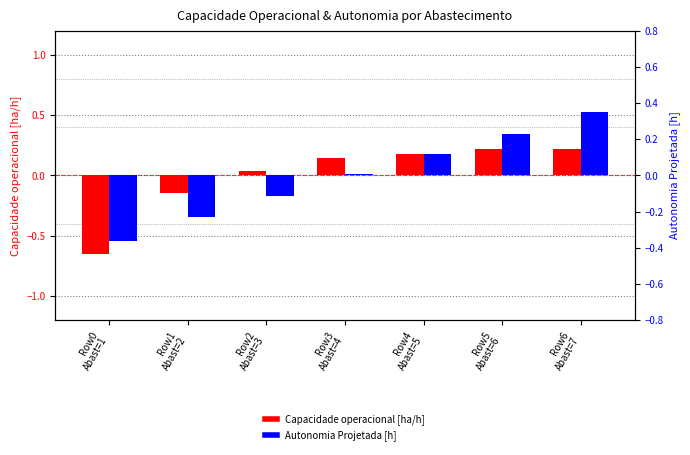

How many data points in Capacidade operacional [ha/h] are less than 0?

2